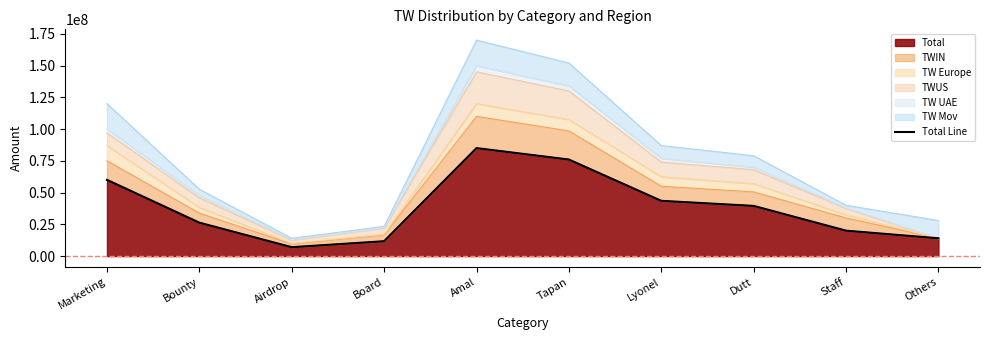

What position from the right is Bounty?

9